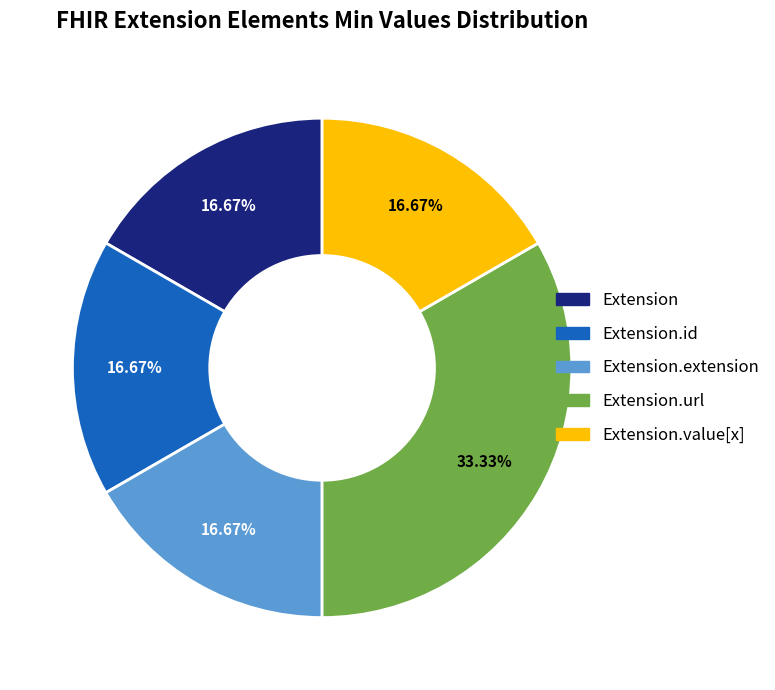

Is there any slice that represents more than half of the pie?

No